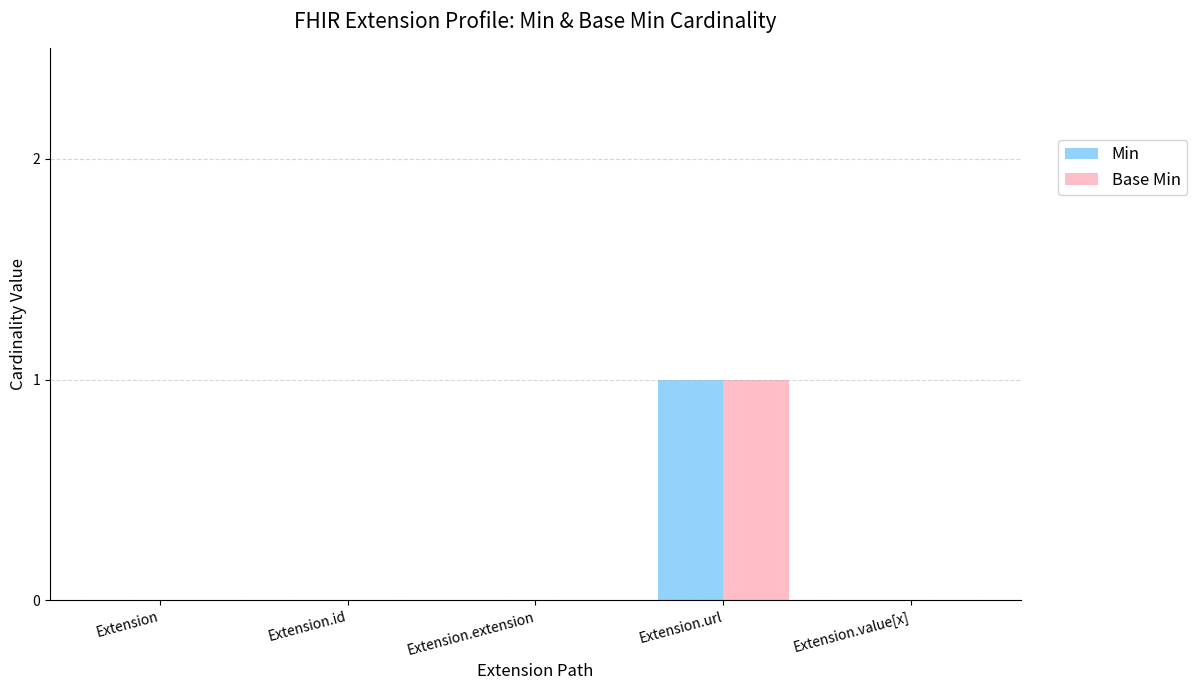

The value of Min at Extension is 0. True or false?

True